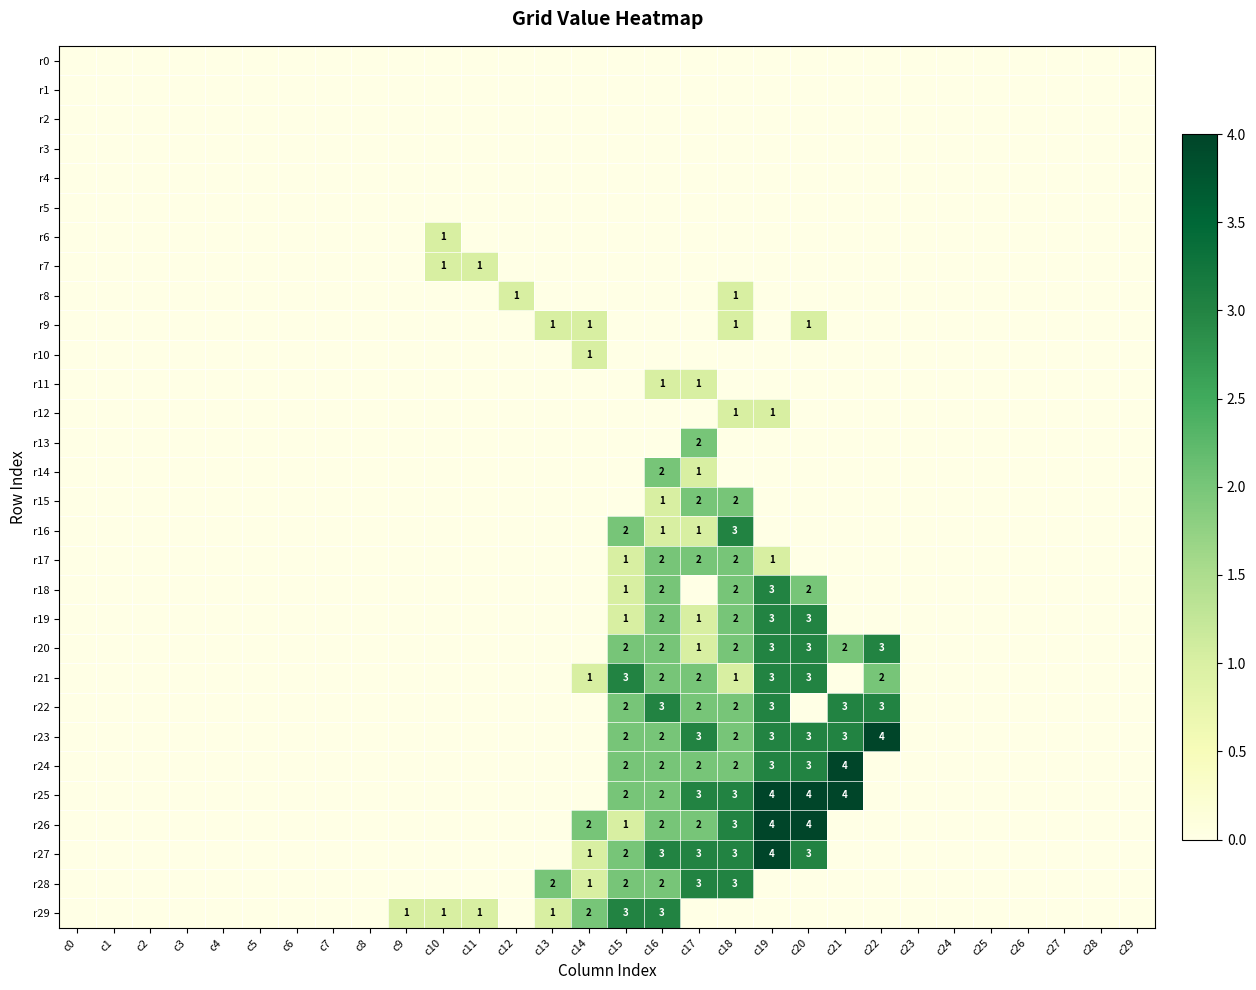

True or false: r20 has a value of 3 at c22.

True